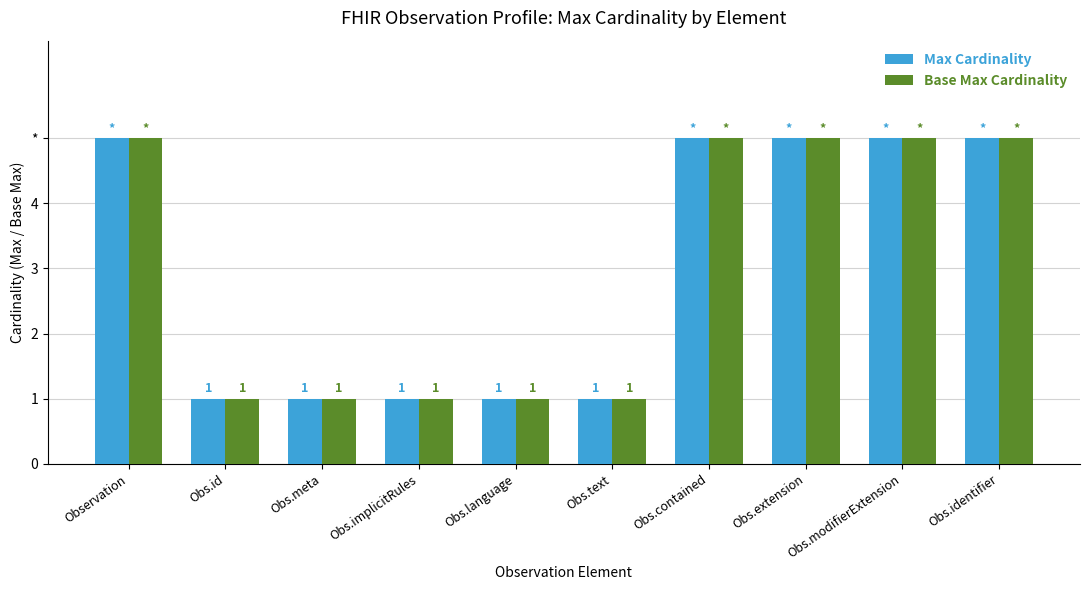

Where is Max Cardinality nearest to the value 3?

Observation